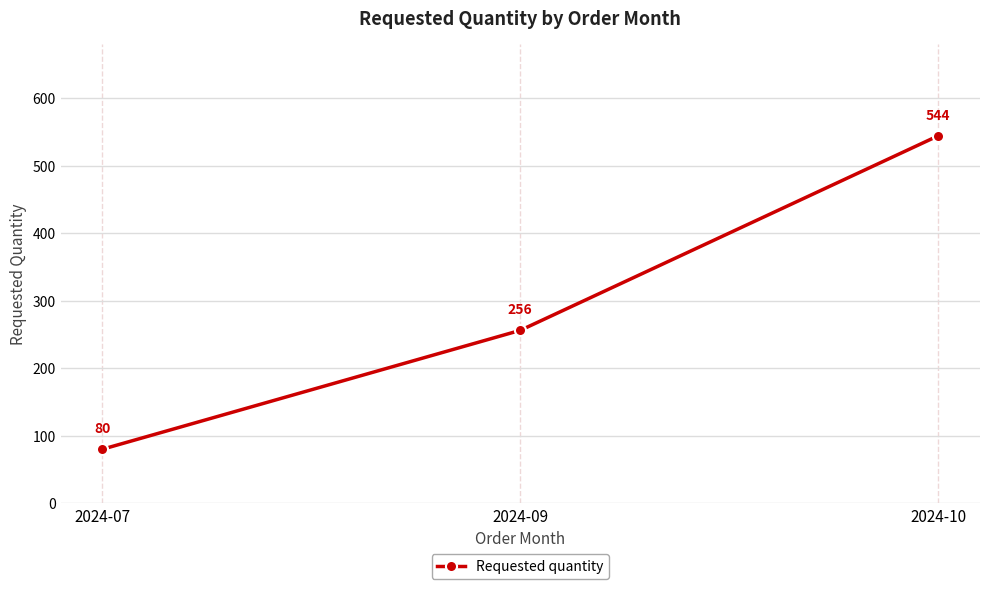

Which label corresponds to the smallest value in the chart?

2024-07